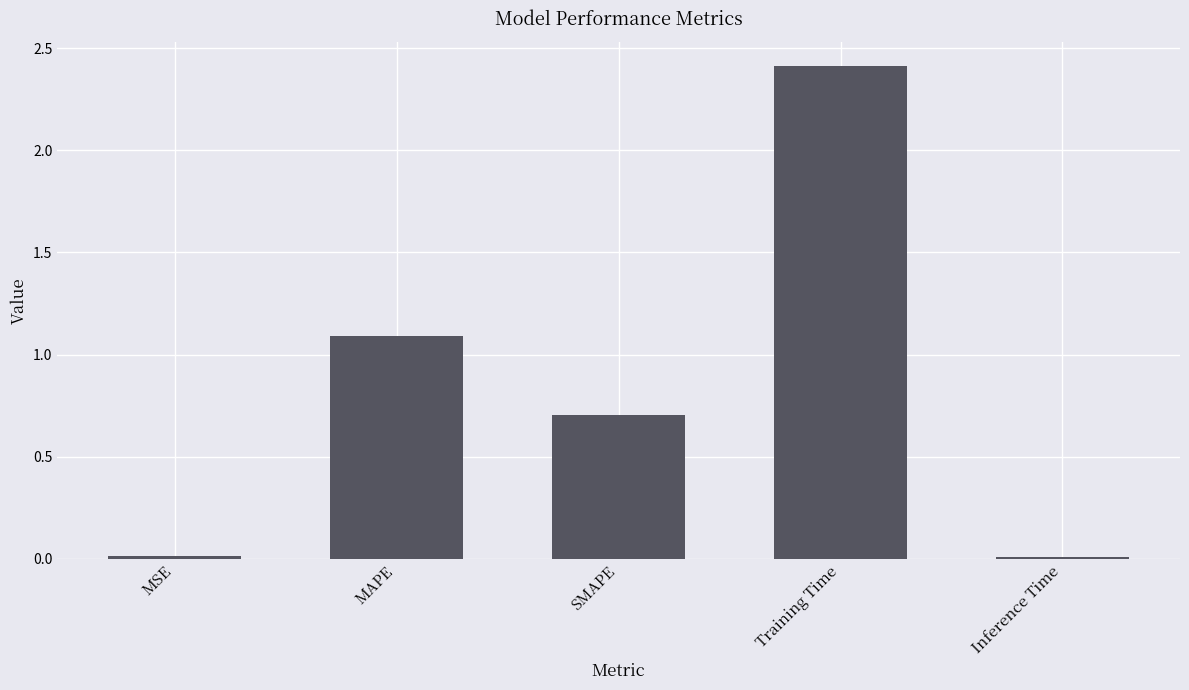

What is the sum of all values?

4.2